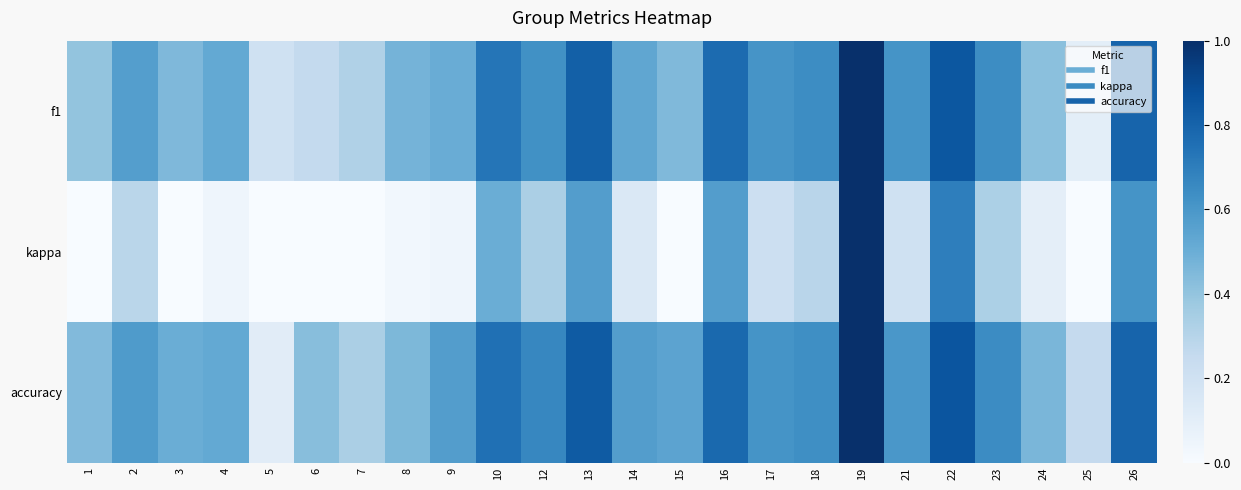

What is the difference between the highest and lowest values at 12?

0.3